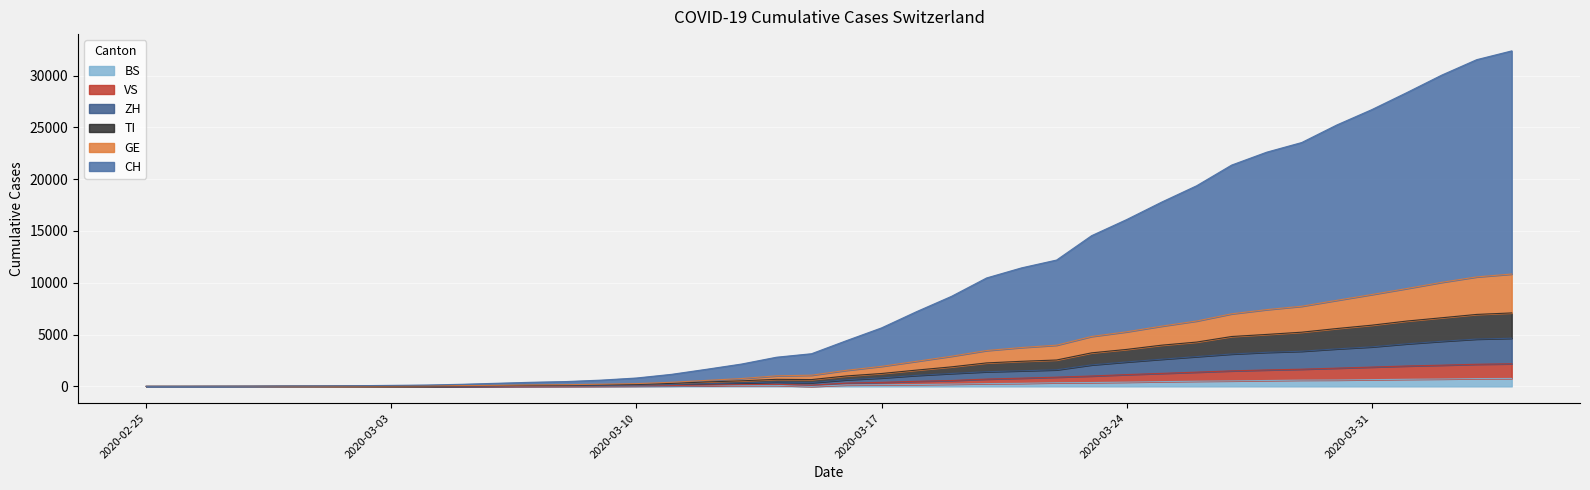

What is the value of the ZH point at the 31st from the left?

2876